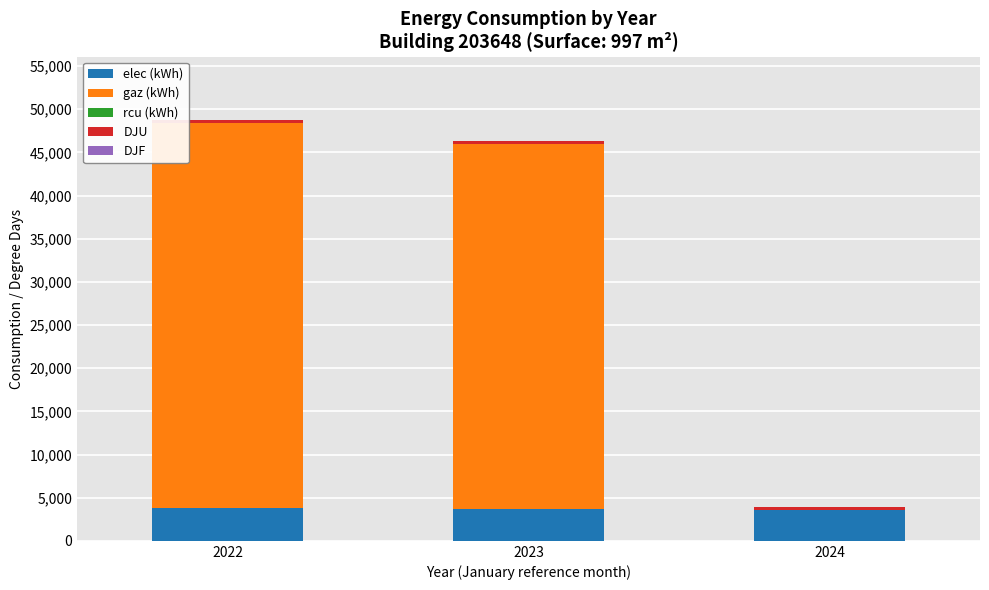

What is the sum of all elec (kWh) values?

11001.7